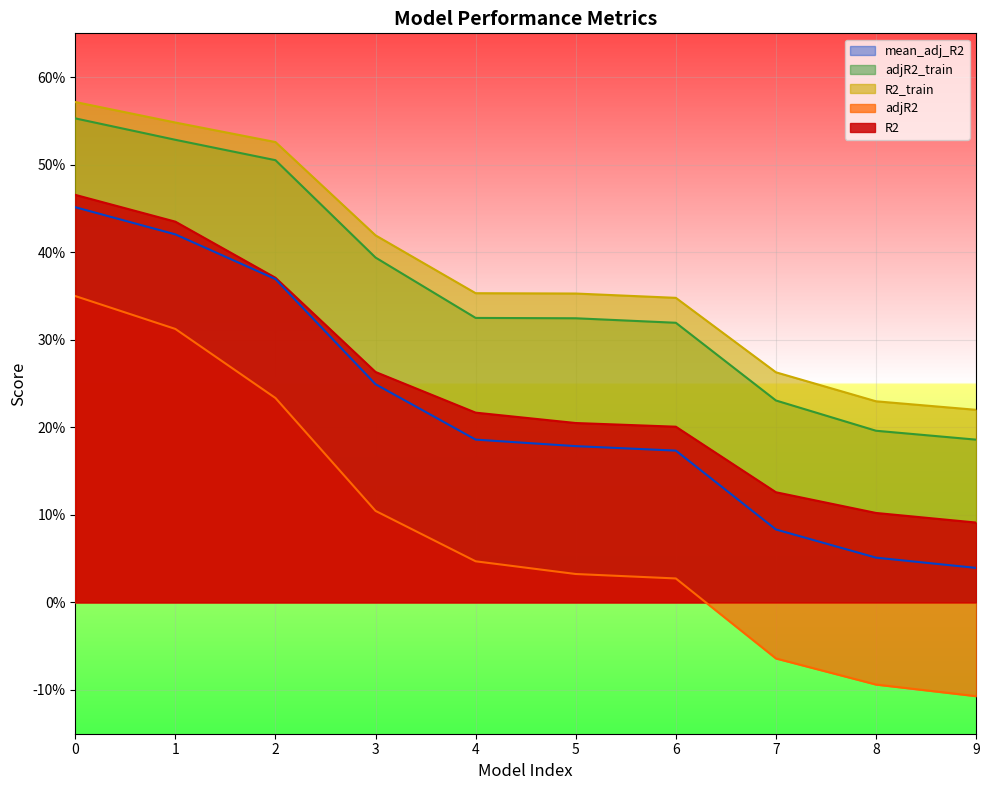

Read the mean_adj_R2 value at 5.

0.2